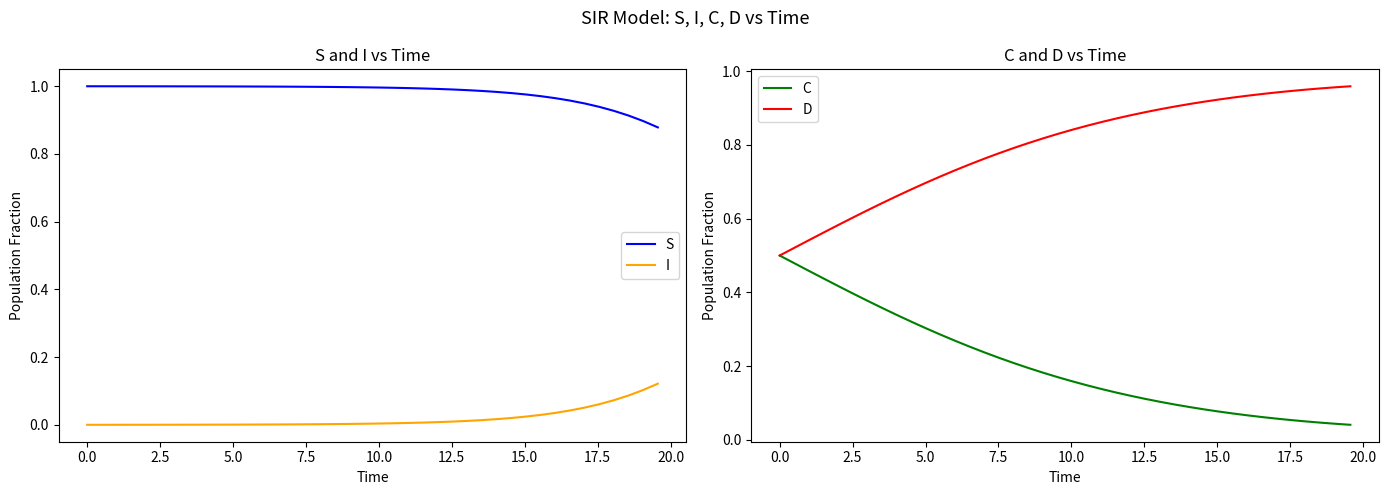

Reading right to left, list all the values displayed in this chart.

S: 0.9	0.9	0.9	0.9	0.9	0.9	1.0	1.0	1.0	1.0	1.0	1.0	1.0	1.0	1.0	1.0	1.0	1.0	1.0	1.0	1.0	1.0	1.0	1.0	1.0	1.0	1.0	1.0	1.0	1.0	1.0	1.0	1.0	1.0	1.0	1.0	1.0	1.0	1.0	1.0
I: 0.1	0.1	0.1	0.1	0.1	0.1	0.0	0.0	0.0	0.0	0.0	0.0	0.0	0.0	0.0	0.0	0.0	0.0	0.0	0.0	0.0	0.0	0.0	0.0	0.0	0.0	0.0	0.0	0.0	0.0	0.0	0.0	0.0	0.0	0.0	0.0	0.0	0.0	0.0	0.0
C: 0.0	0.0	0.0	0.0	0.1	0.1	0.1	0.1	0.1	0.1	0.1	0.1	0.1	0.1	0.1	0.1	0.1	0.1	0.1	0.2	0.2	0.2	0.2	0.2	0.2	0.2	0.3	0.3	0.3	0.3	0.3	0.3	0.4	0.4	0.4	0.4	0.4	0.5	0.5	0.5
D: 1.0	1.0	1.0	1.0	0.9	0.9	0.9	0.9	0.9	0.9	0.9	0.9	0.9	0.9	0.9	0.9	0.9	0.9	0.9	0.8	0.8	0.8	0.8	0.8	0.8	0.8	0.7	0.7	0.7	0.7	0.7	0.7	0.6	0.6	0.6	0.6	0.6	0.5	0.5	0.5